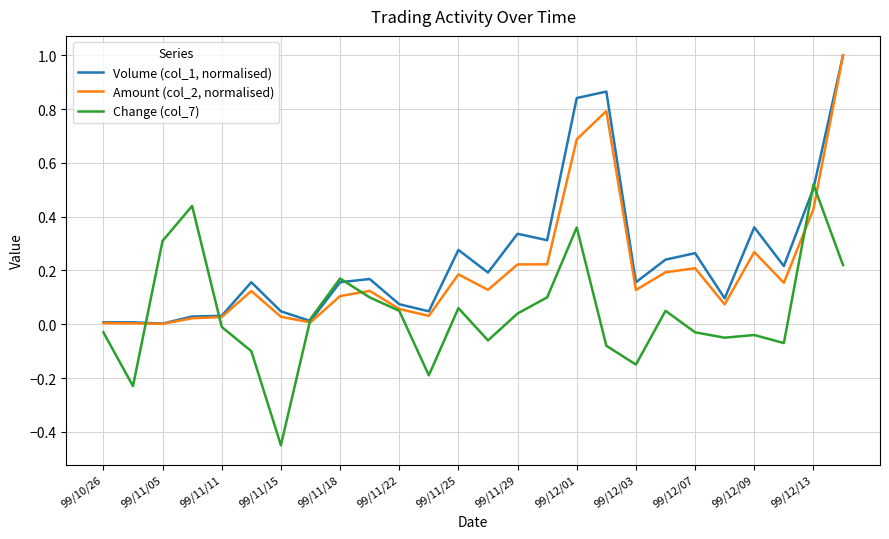

Does the chart display data point markers on the line(s)?

No